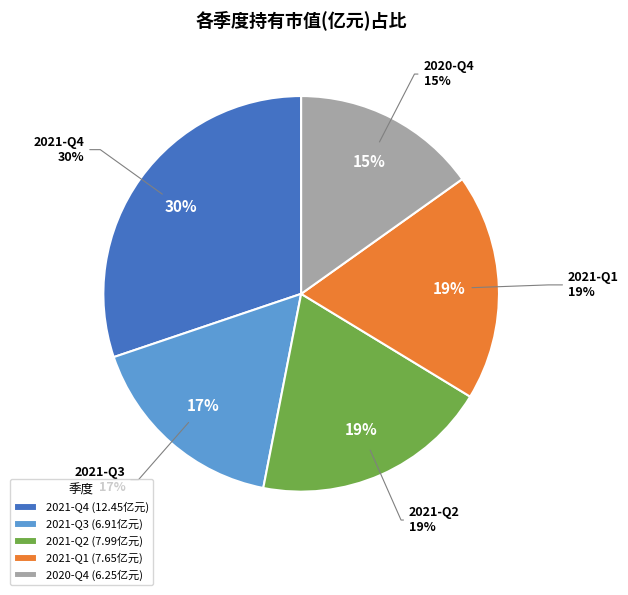

Is there a majority slice in this chart?

No